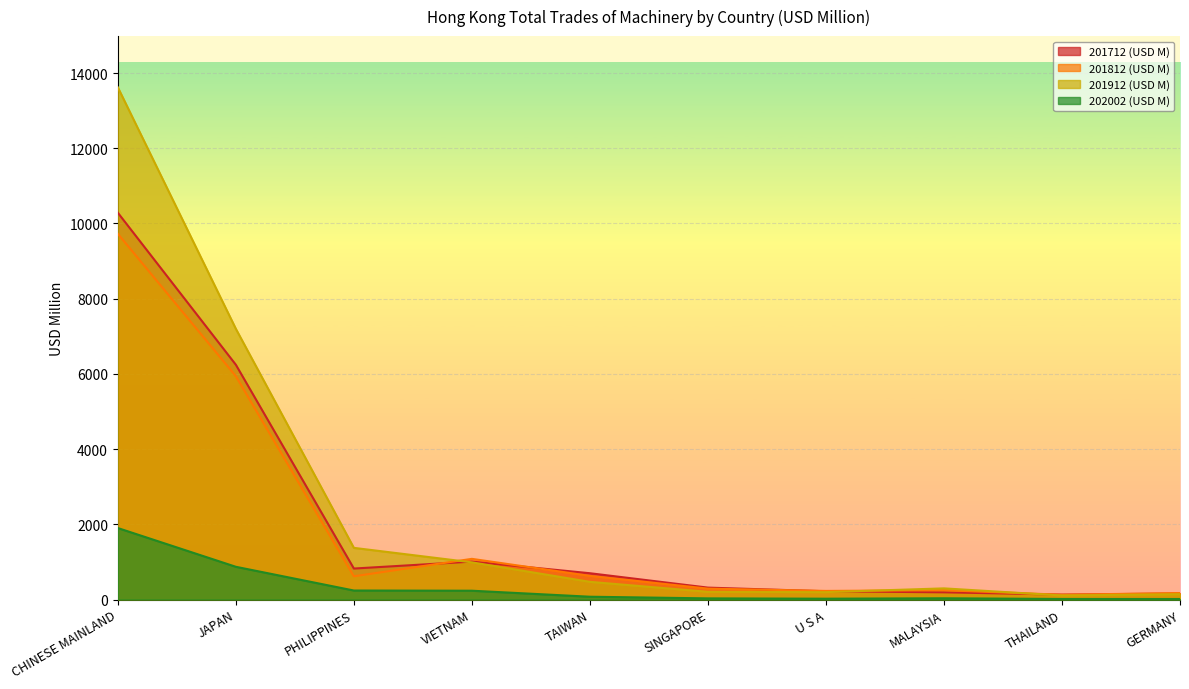

At which label does 201712 (USD M) reach its minimum?

THAILAND